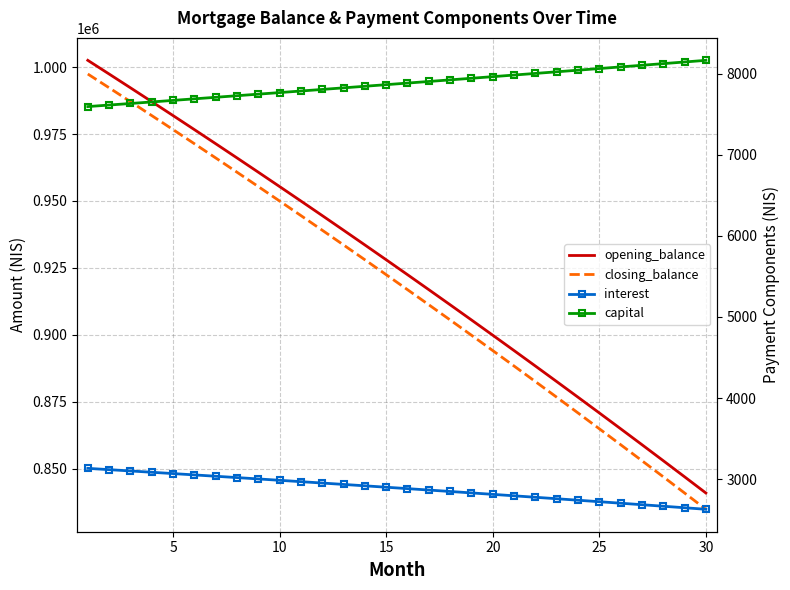

Between 15 and 25, which series saw the biggest shift?

closing_balance